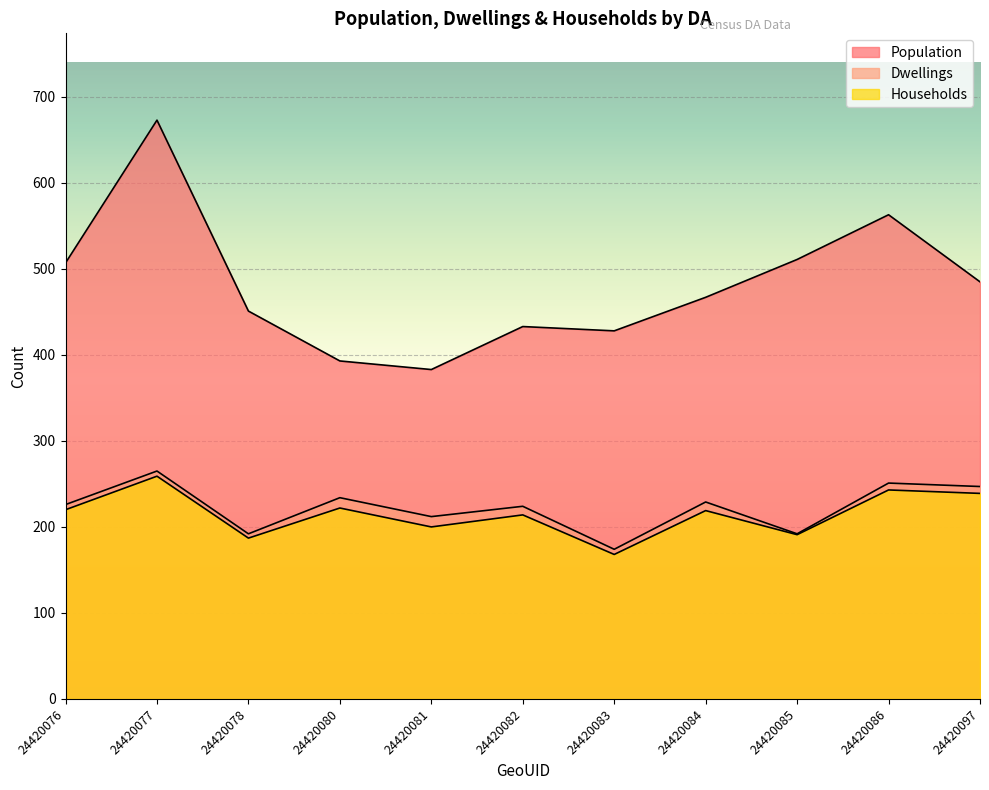

What is the difference between the second highest and second lowest values in the Dwellings series?

59